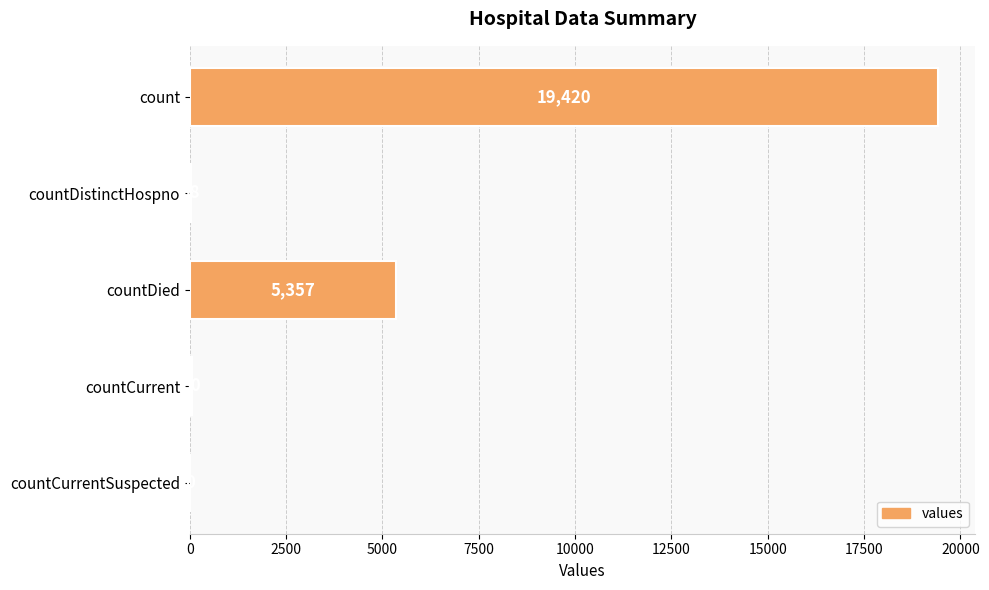

Are the bars grouped side by side (vs. stacked)?

No